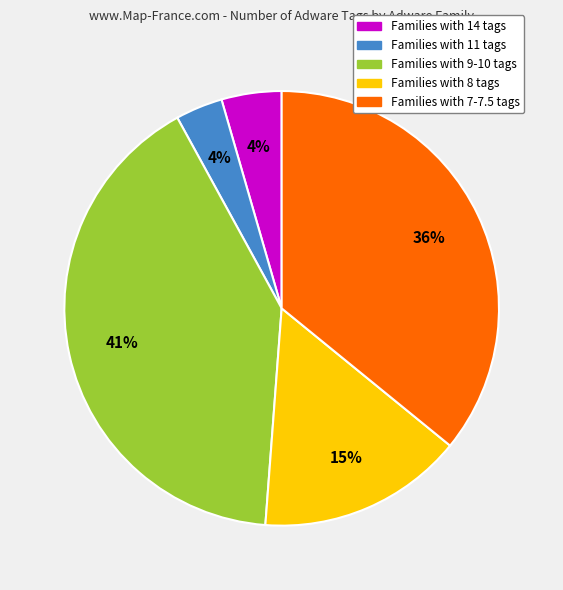

Is there any slice that represents more than half of the pie?

No